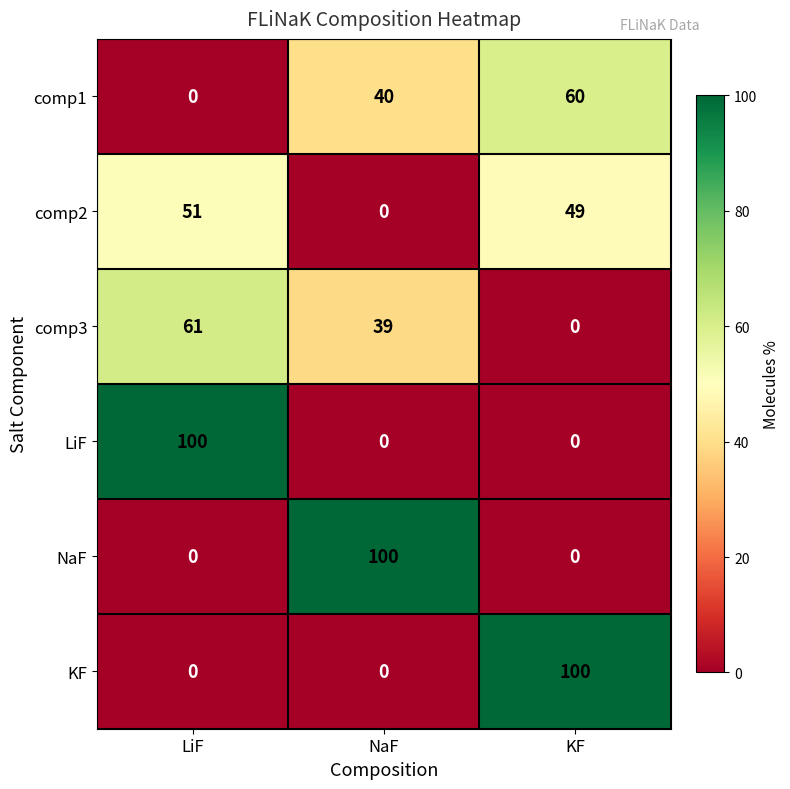

Reading left to right, extract all data points from this chart.

comp1: 0	40	60
comp2: 51	0	49
comp3: 61	39	0
LiF: 100	0	0
NaF: 0	100	0
KF: 0	0	100